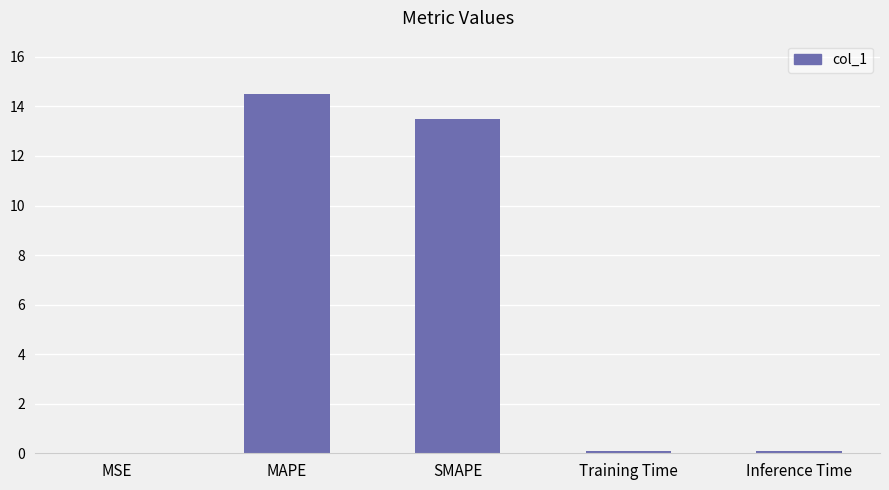

The chart shows a value of 18.3 at SMAPE. True or false?

False